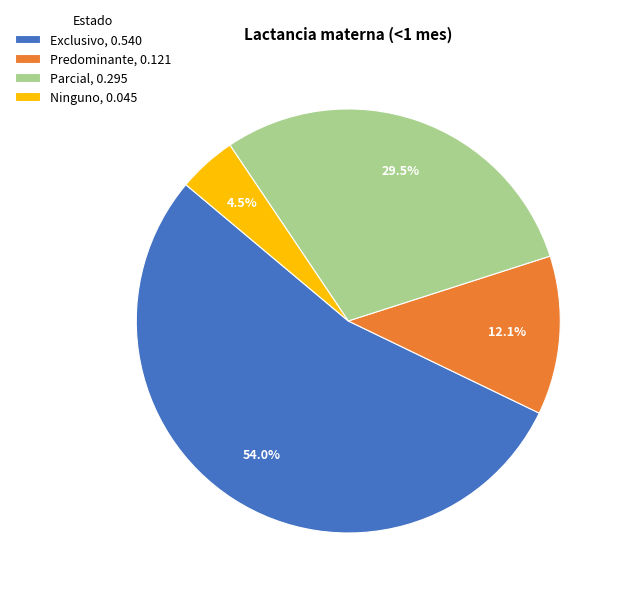

How many slices are in this pie chart?

4